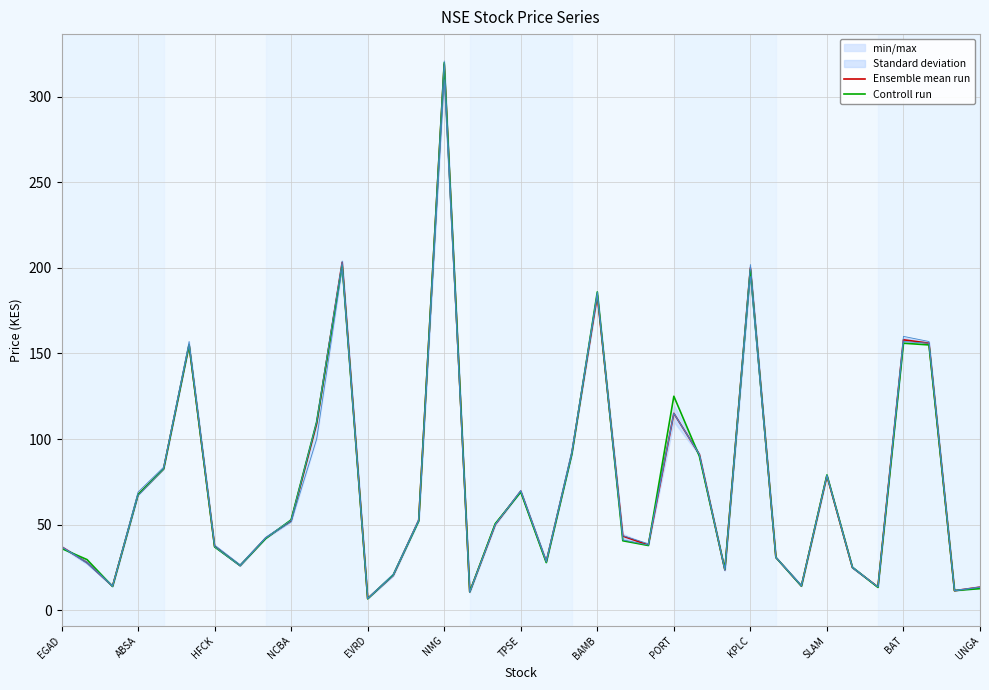

How many values in the Ensemble mean run series are below 43?

18